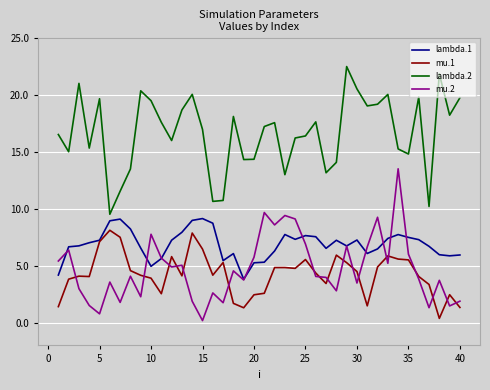

What is the highest value of the lambda.1 series?

9.1